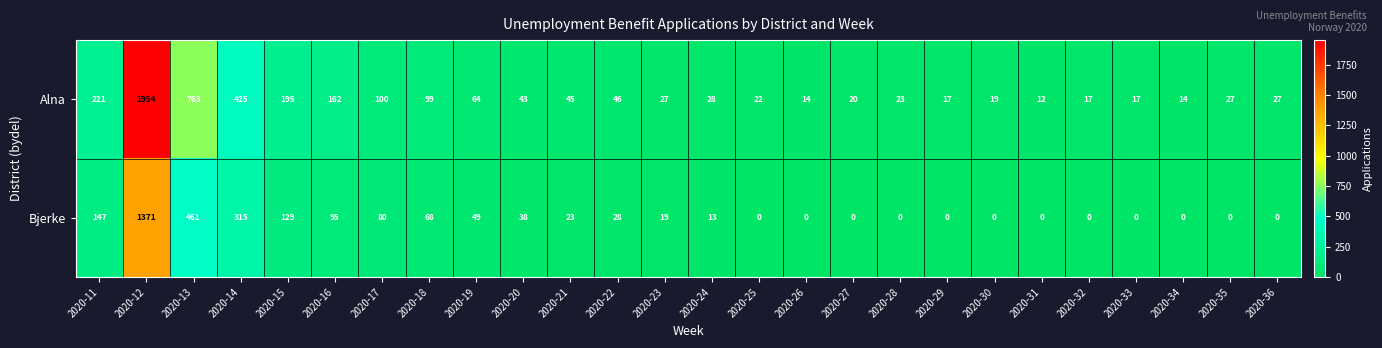

Where does the Bjerke series first go above 19?

2020-11